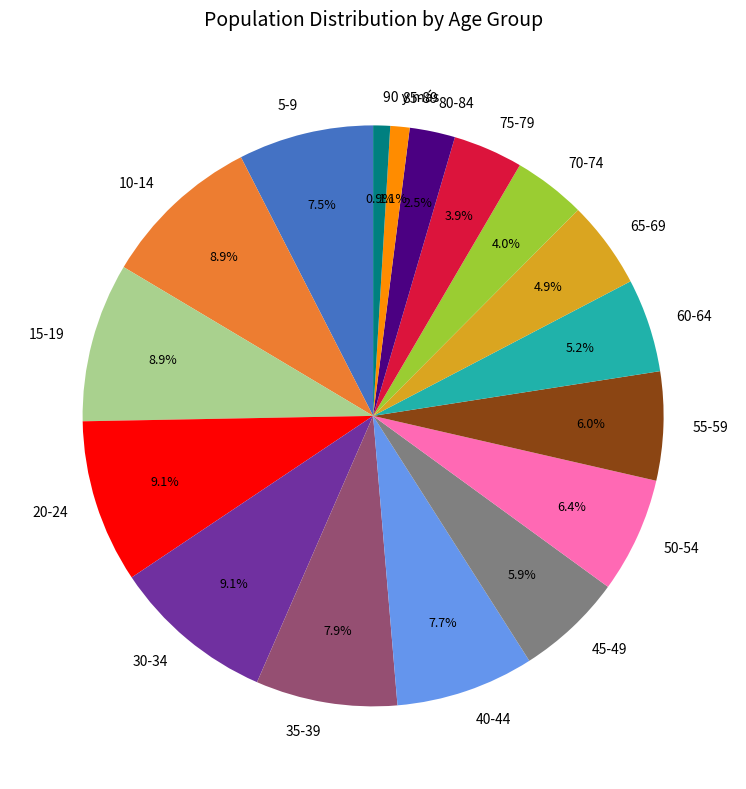

Count the number of slices in the pie.

17